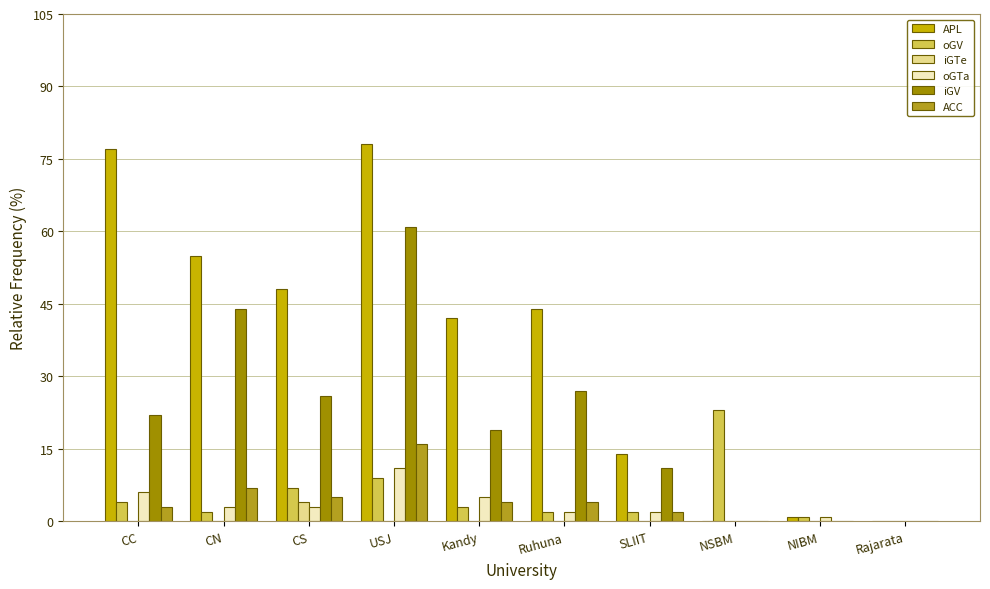

Between USJ and SLIIT, which series saw the biggest shift?

APL